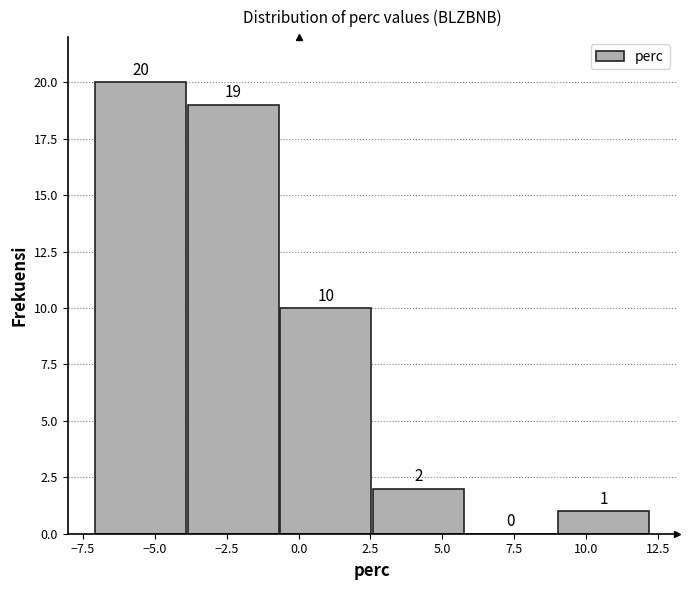

How tall is the bar that spans 9.0 to 12.0 on the x-axis? The bar edges are not printed on the chart, so give them approximately, as read against the axis.

1